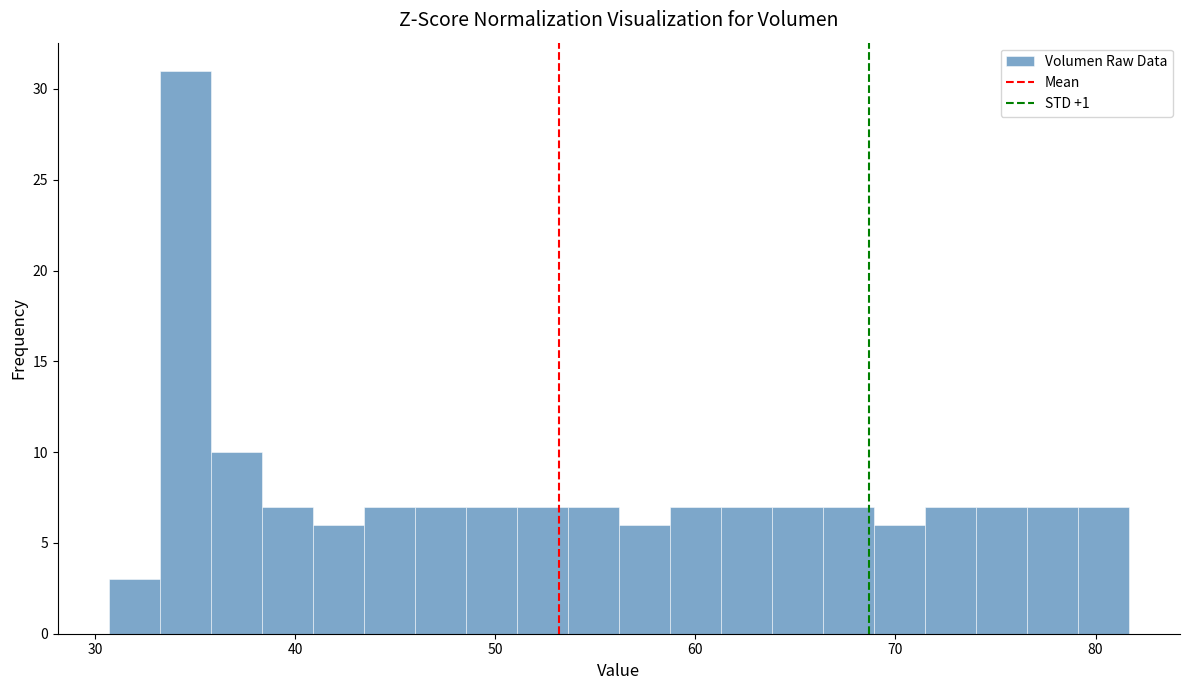

Around what value on the x-axis is the tallest bar? Give the approximate position of its centre, as read against the axis.

35